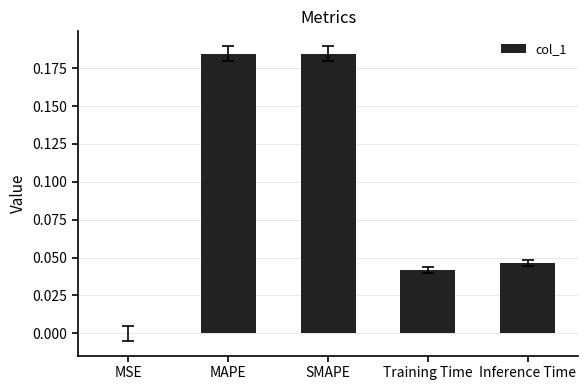

What is the change in value from MAPE to Inference Time?

-0.1